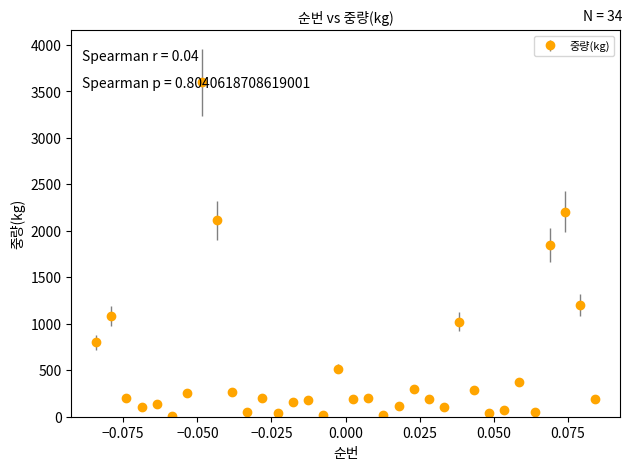

What is the difference between the second highest and minimum values?

2195